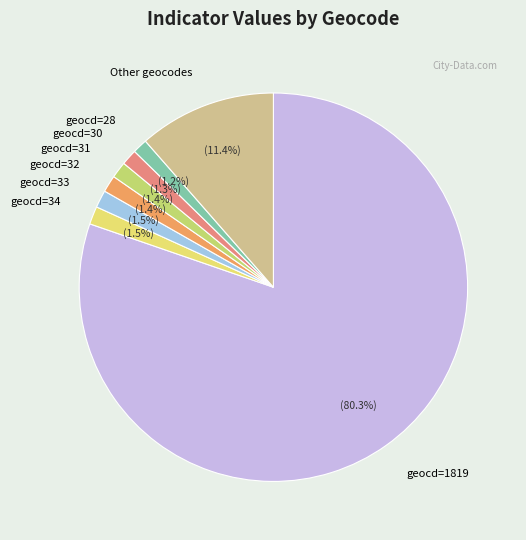

What percentage is NOT represented by geocd=31?

98.6%